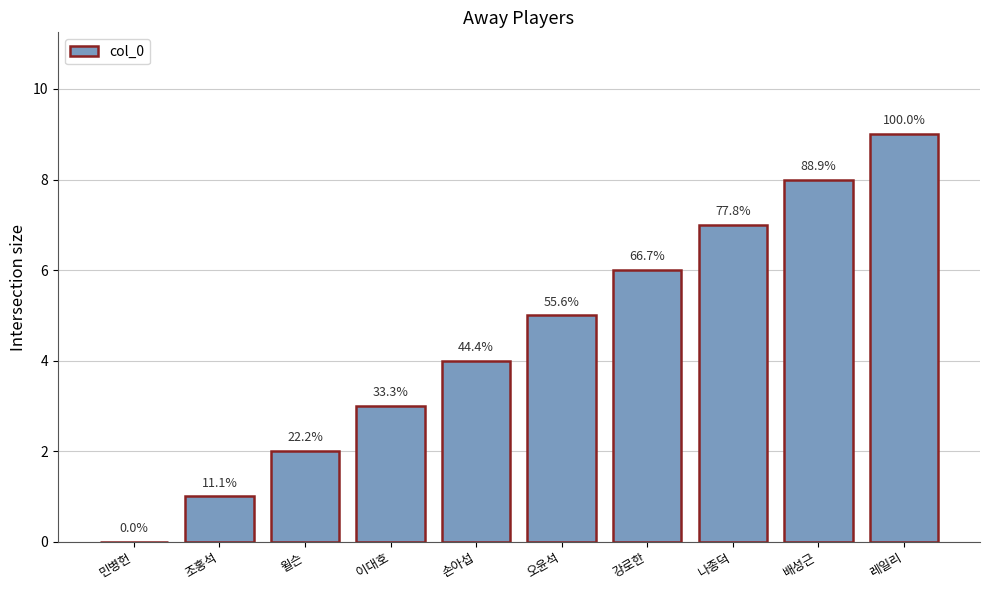

Are the bars horizontal?

No